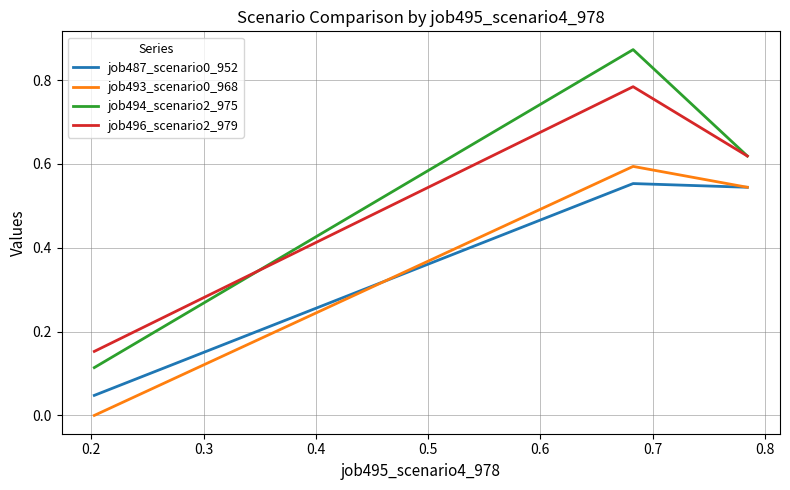

Is this an area chart (filled region under the line)?

No